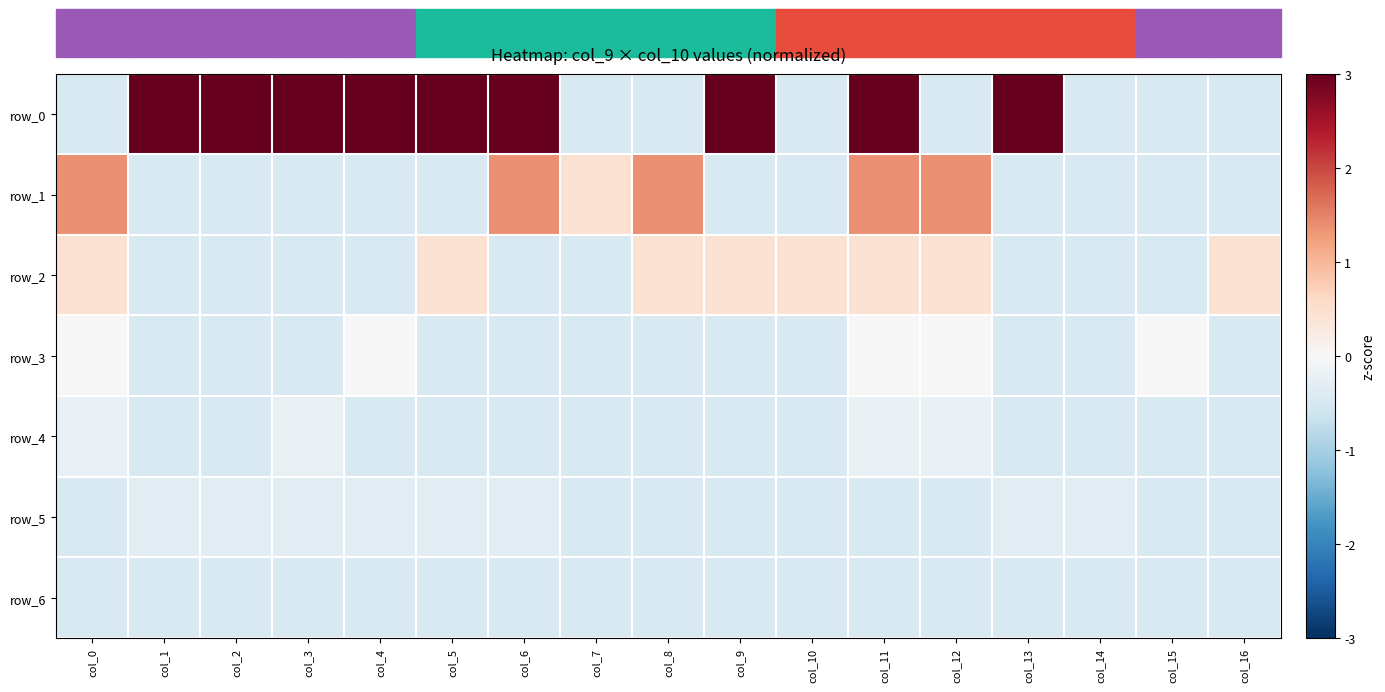

What is the difference between the highest and lowest values at col_2?

3.6